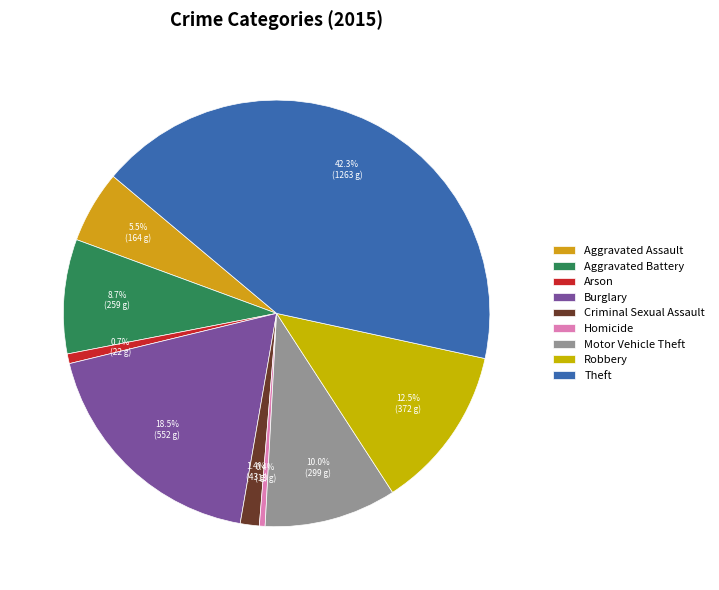

What is the smallest slice in the pie chart?

Homicide